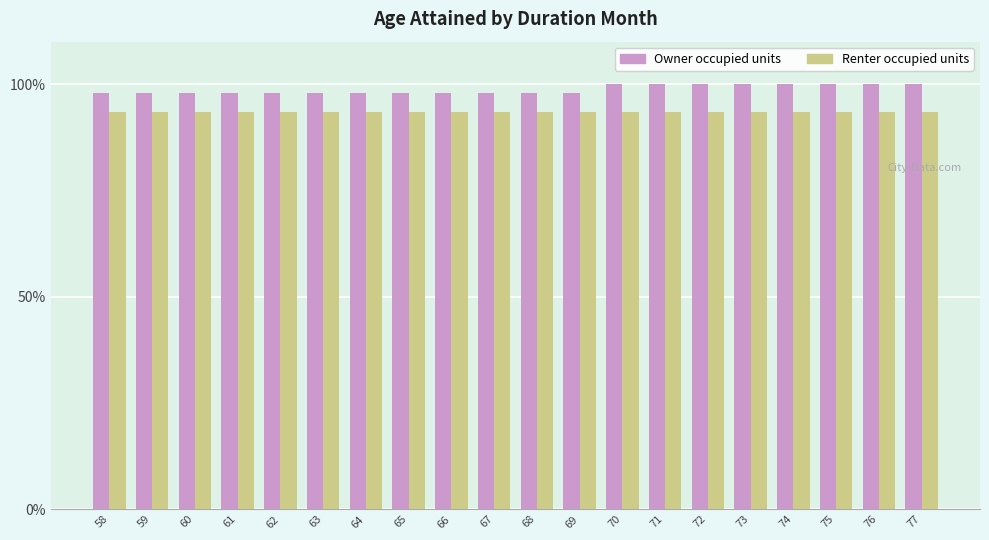

Which series has the widest spread of values?

Owner occupied units